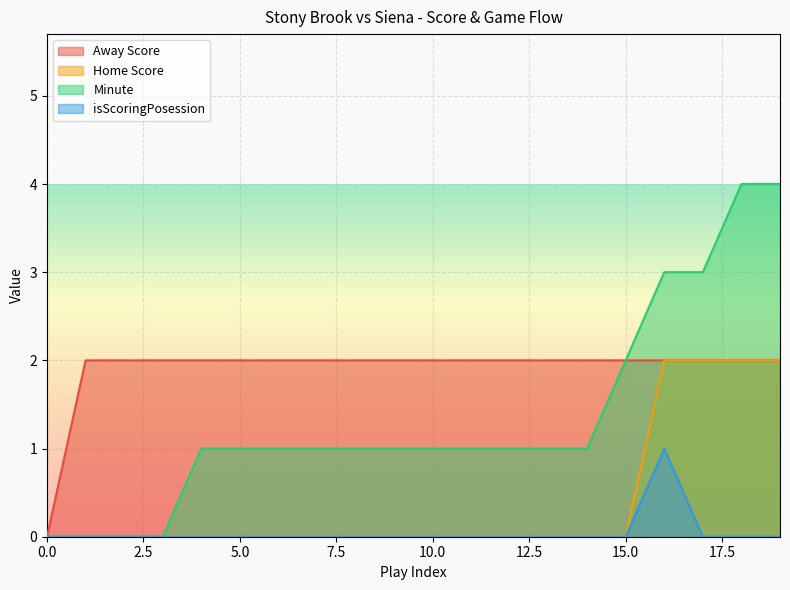

Which series has the widest spread of values?

Minute